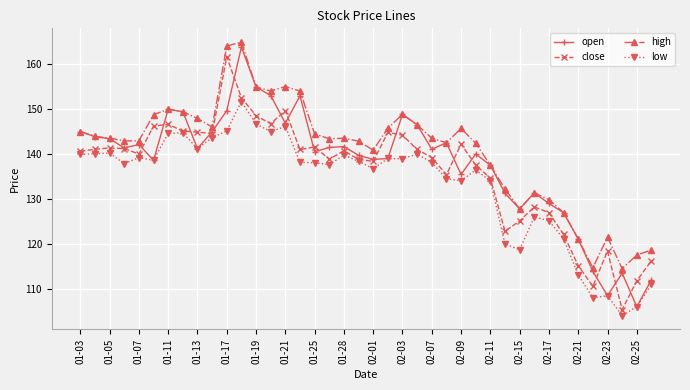

Which series has the largest total across all categories?

high